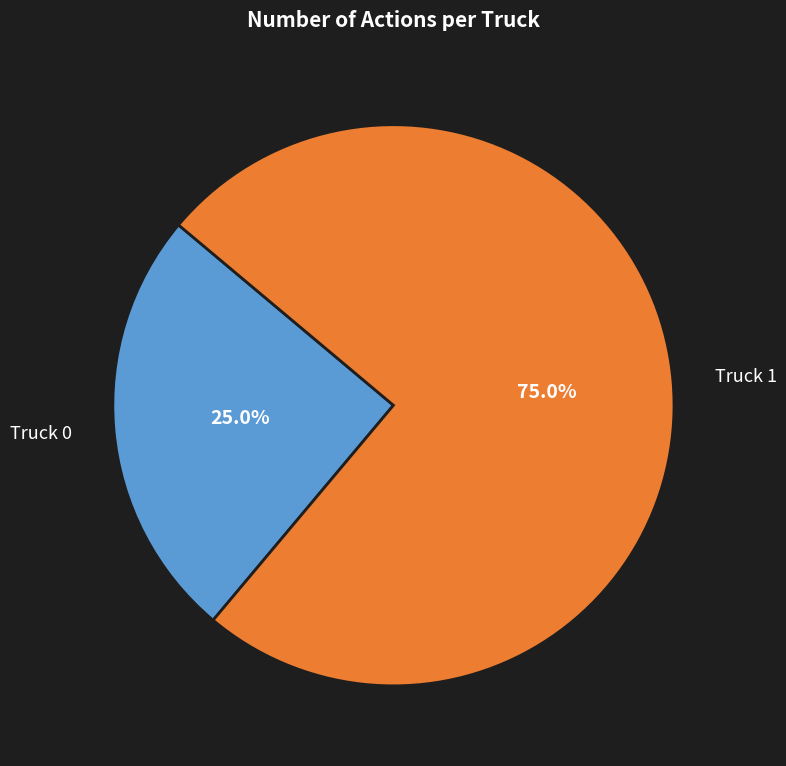

Does any single category account for the majority?

Yes